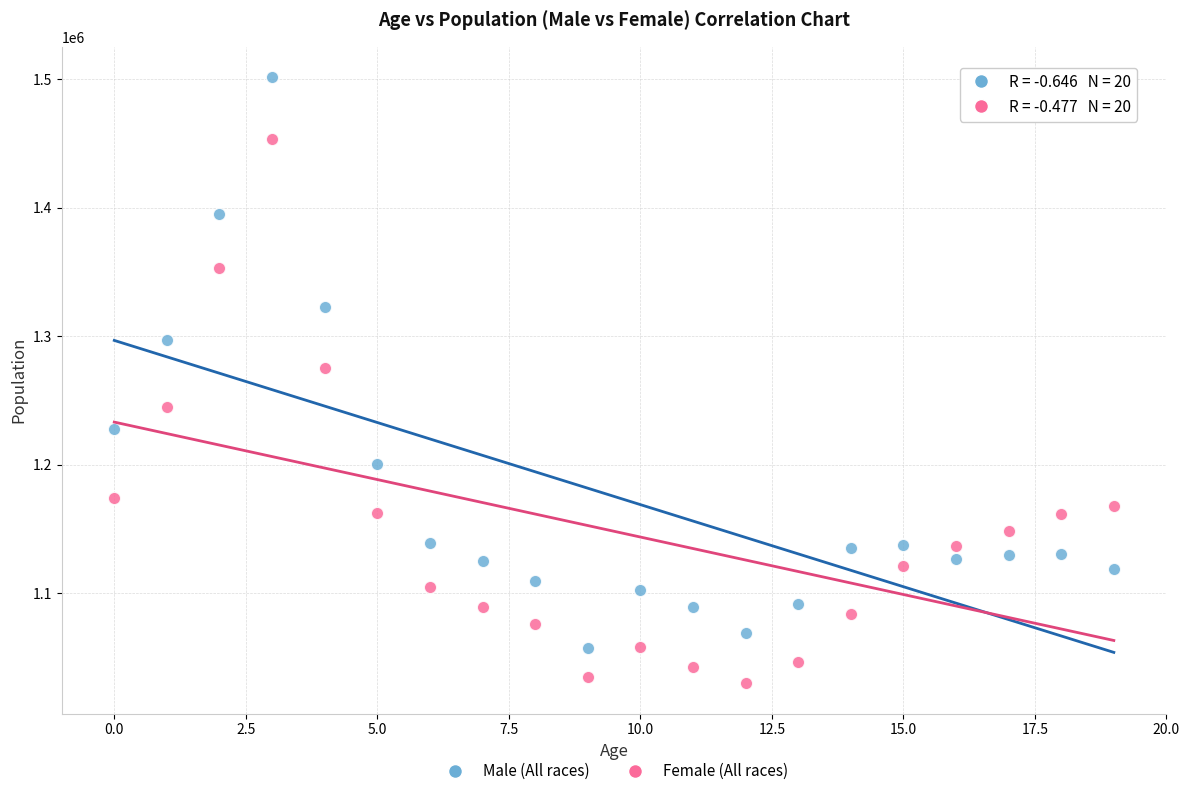

Which series contains the lowest Y value?

Female (All races)